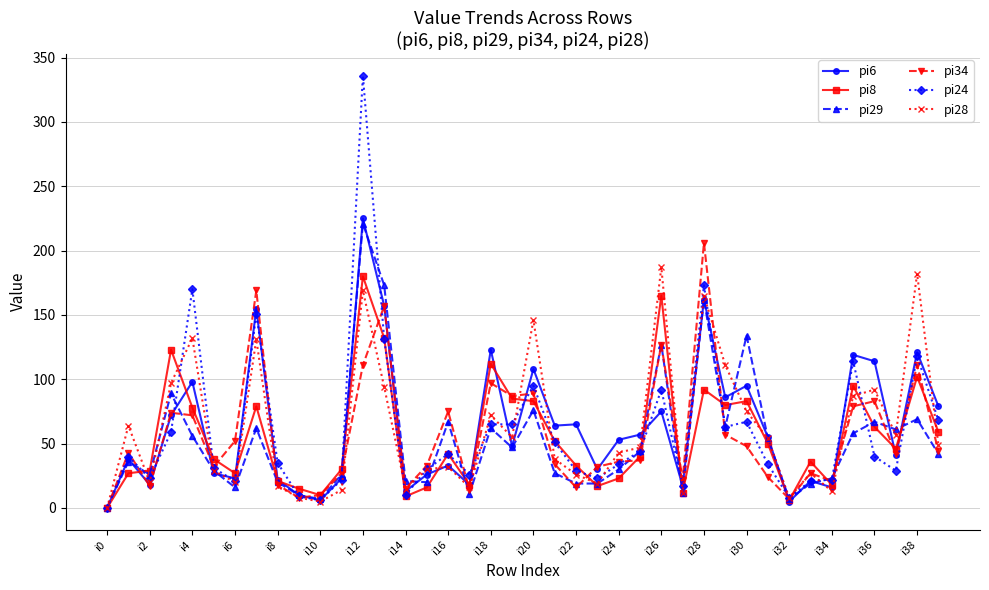

True or false: pi24 and pi6 cross at least once.

True